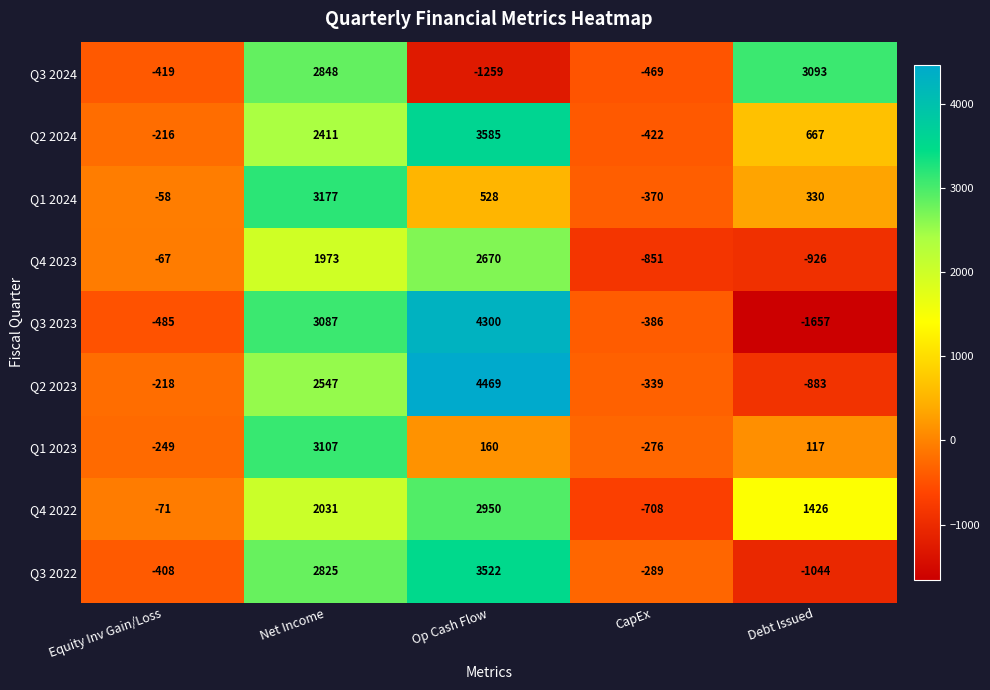

The Q3 2024 series shows -419 at Equity Inv Gain/Loss. True or false?

True